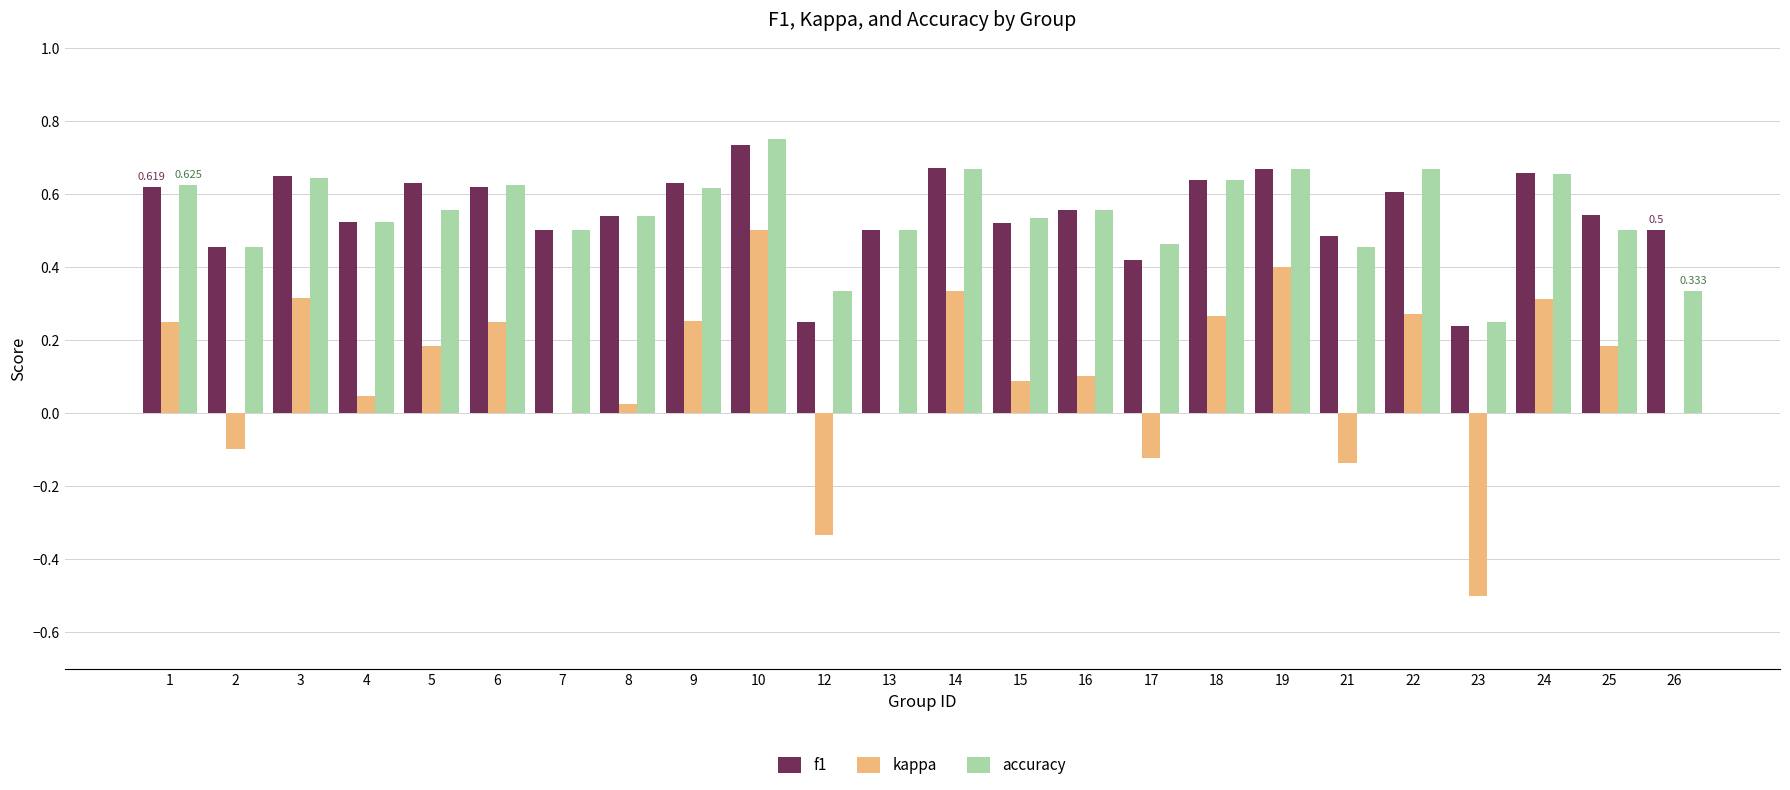

Which series changed the most between 9 and 13?

kappa